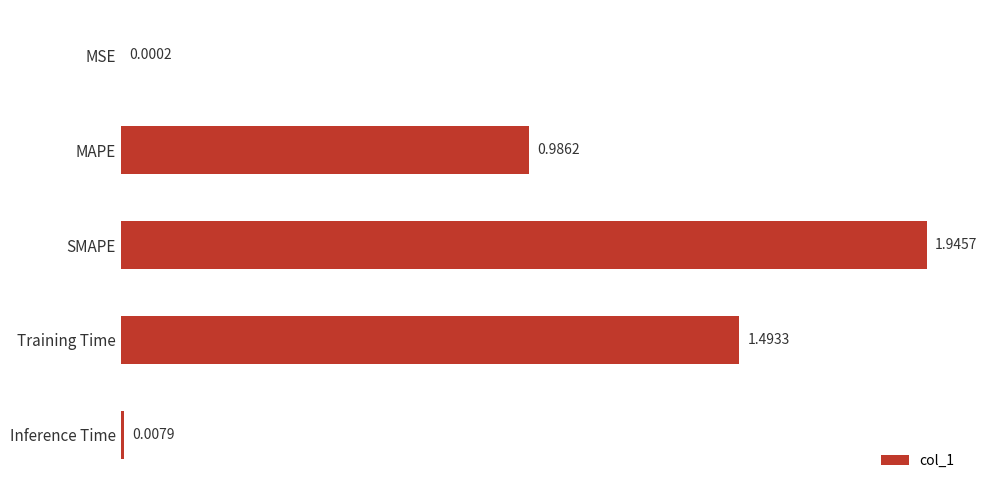

Where is the data nearest to the value 0?

MSE